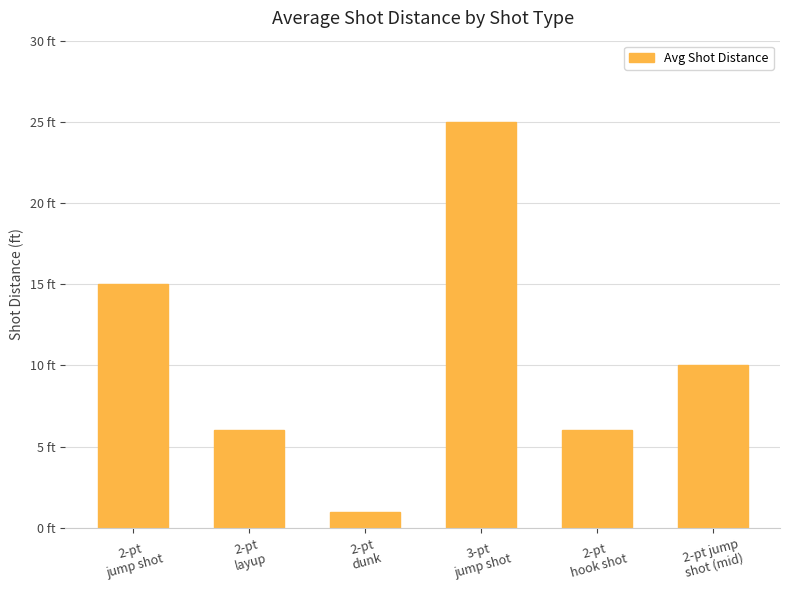

Does the chart contain any negative values?

No